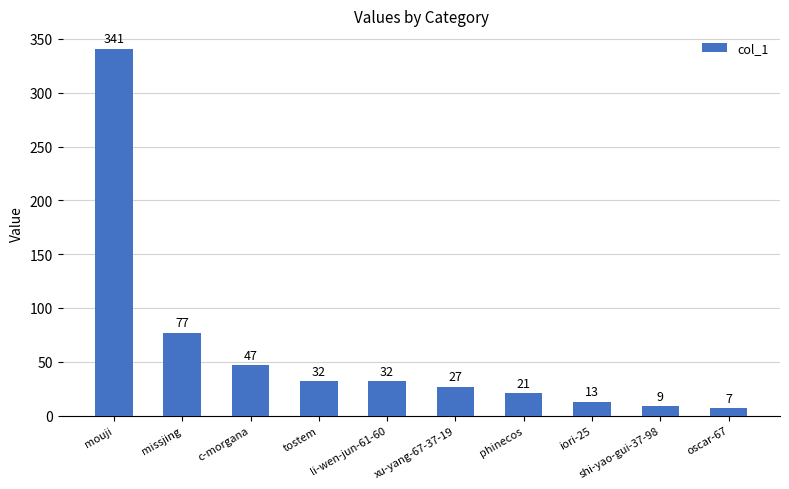

Which label corresponds to the smallest value in the chart?

oscar-67